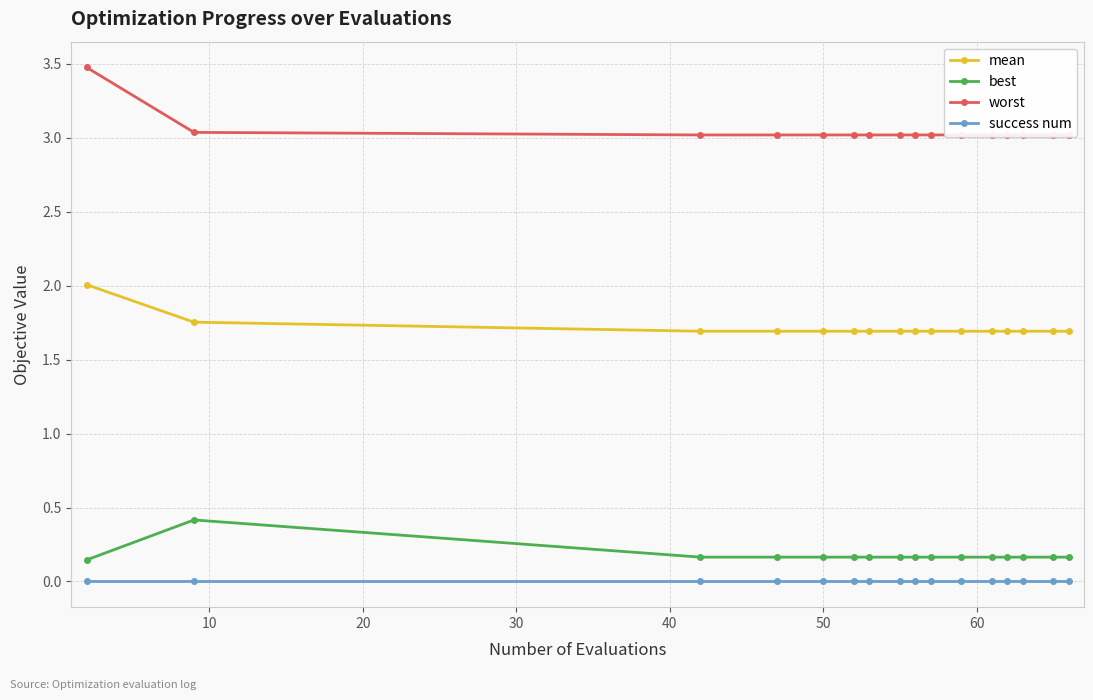

What is the maximum value for mean?

2.0